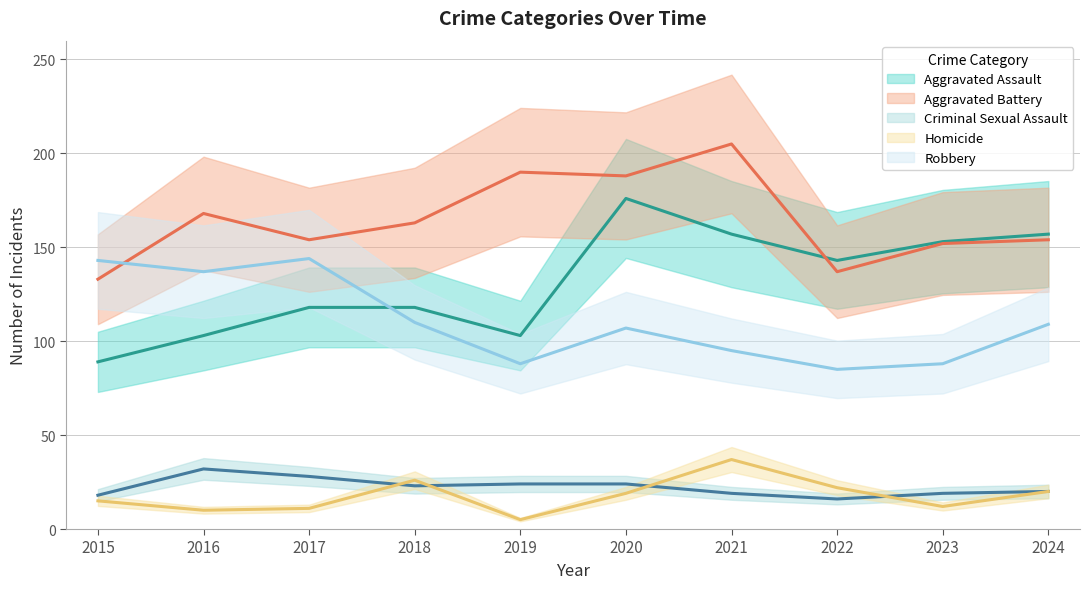

How many intersections are there between Aggravated Battery and Aggravated Assault?

1